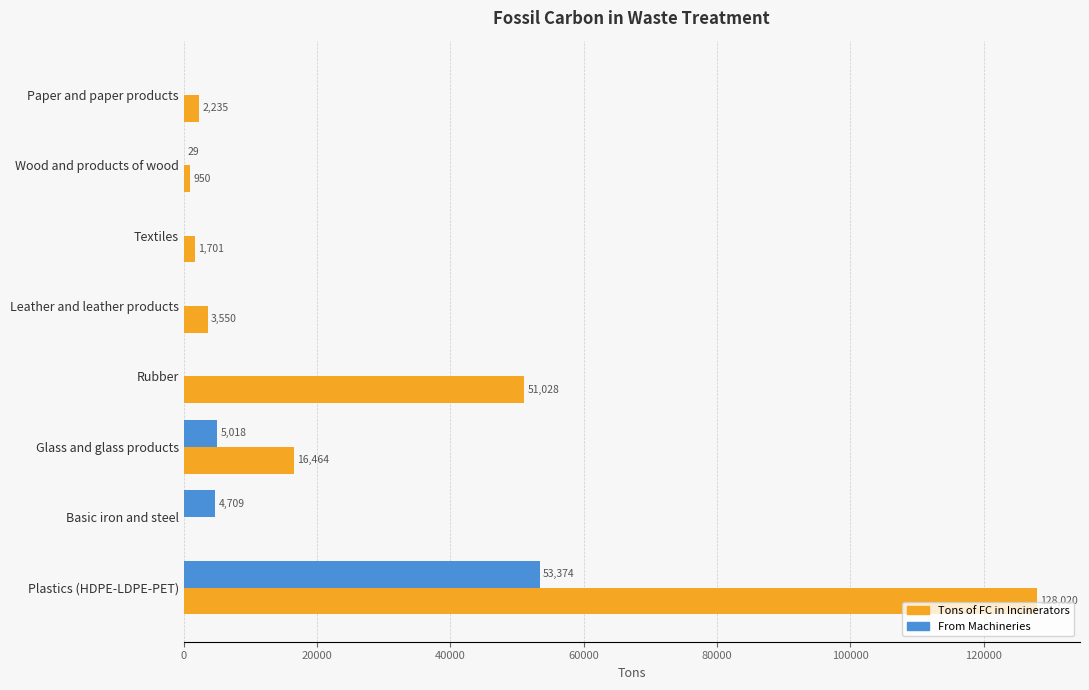

What is the sum of all Tons of FC in Incinerators values?

203947.6